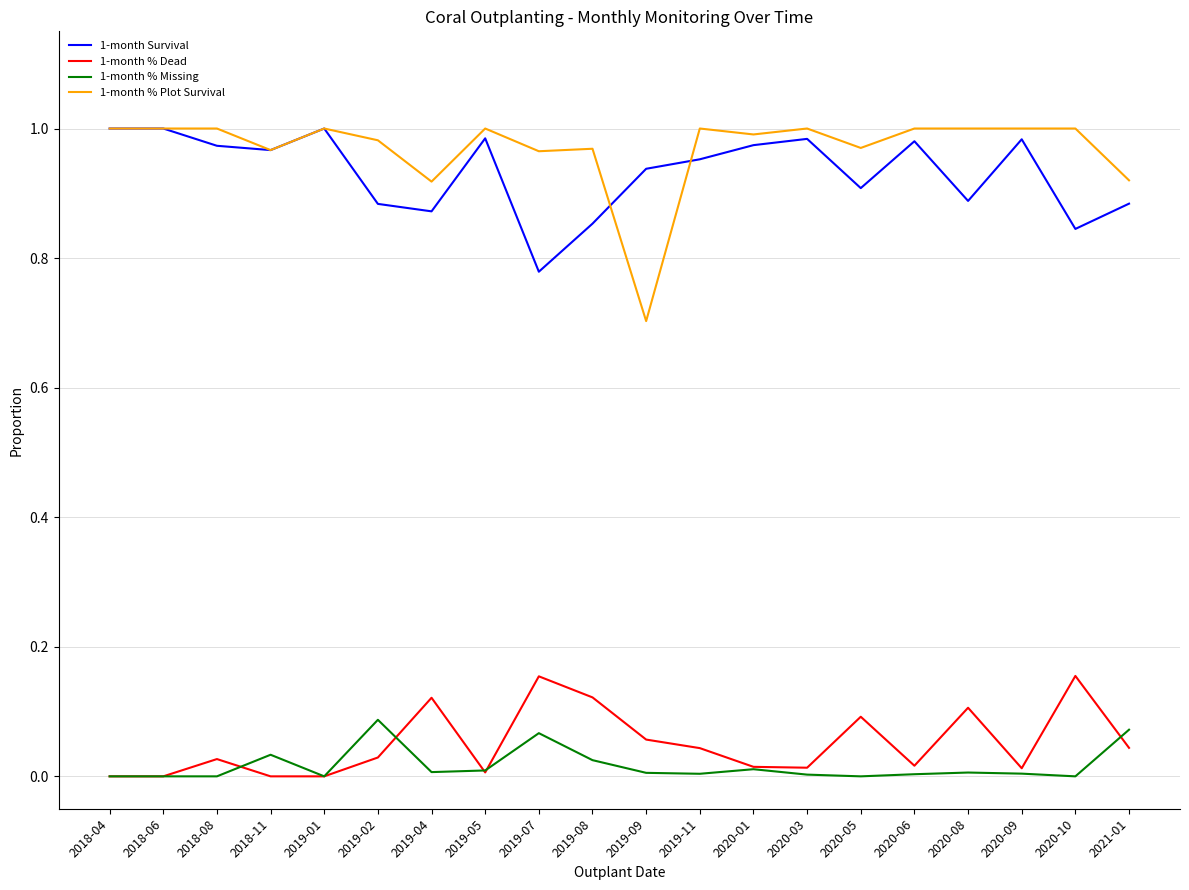

In 1-month Survival, how many points are lower than both neighbors (excluding endpoints)?

6